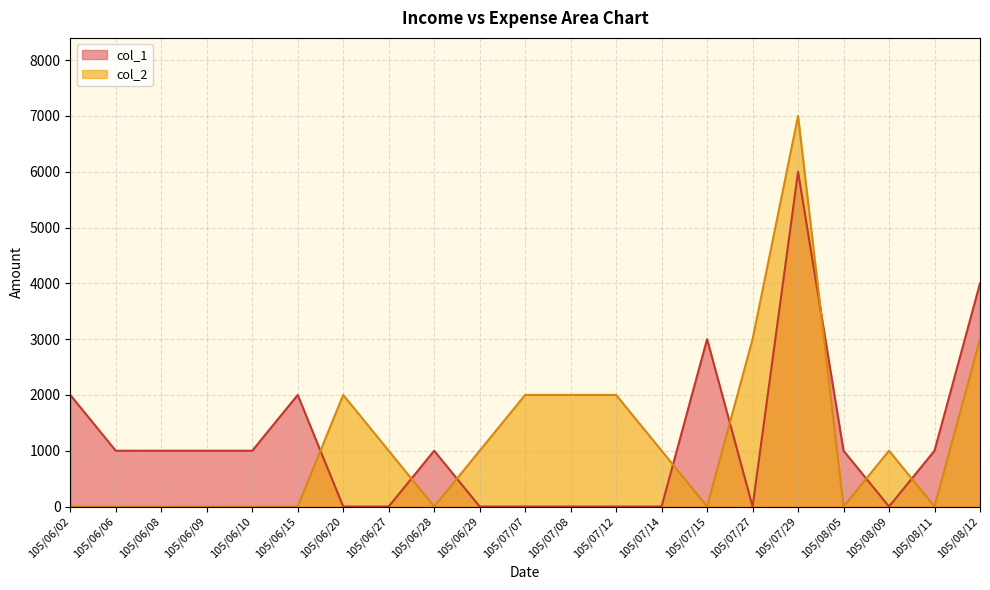

How many data points in col_2 are less than 1000?

10